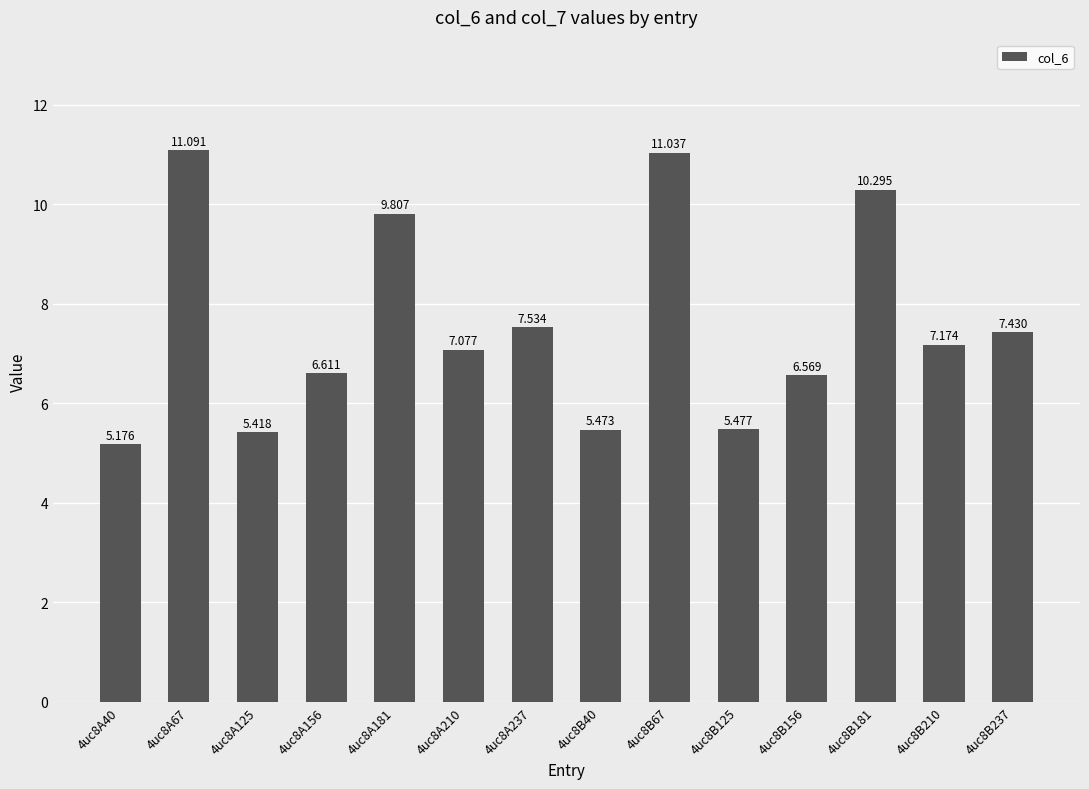

At which label is the value closest to 8?

4uc8A237